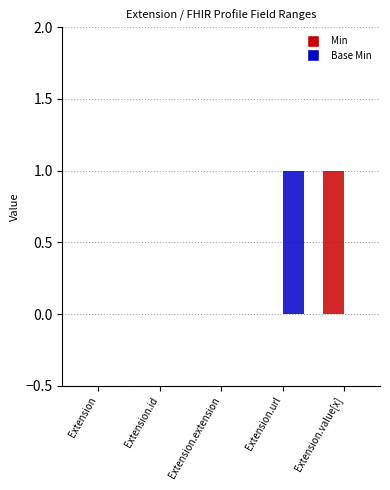

What is the highest value of the Min series?

1